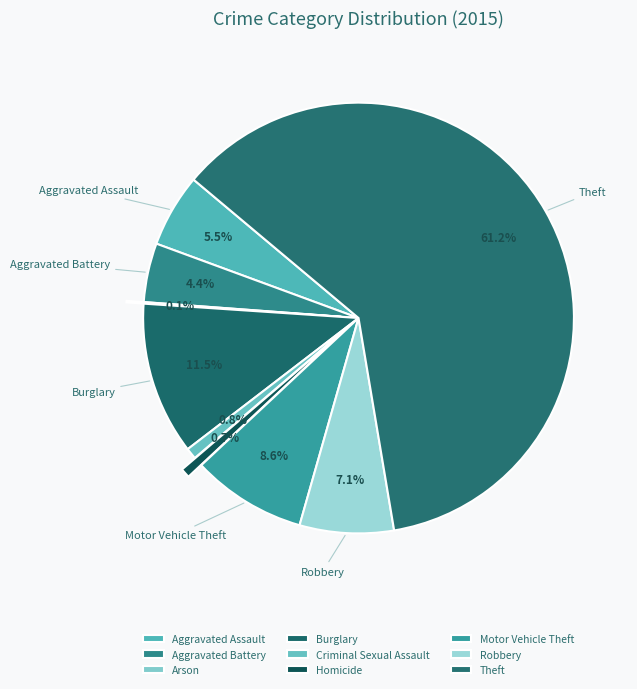

What percentage is NOT represented by Theft?

38.8%